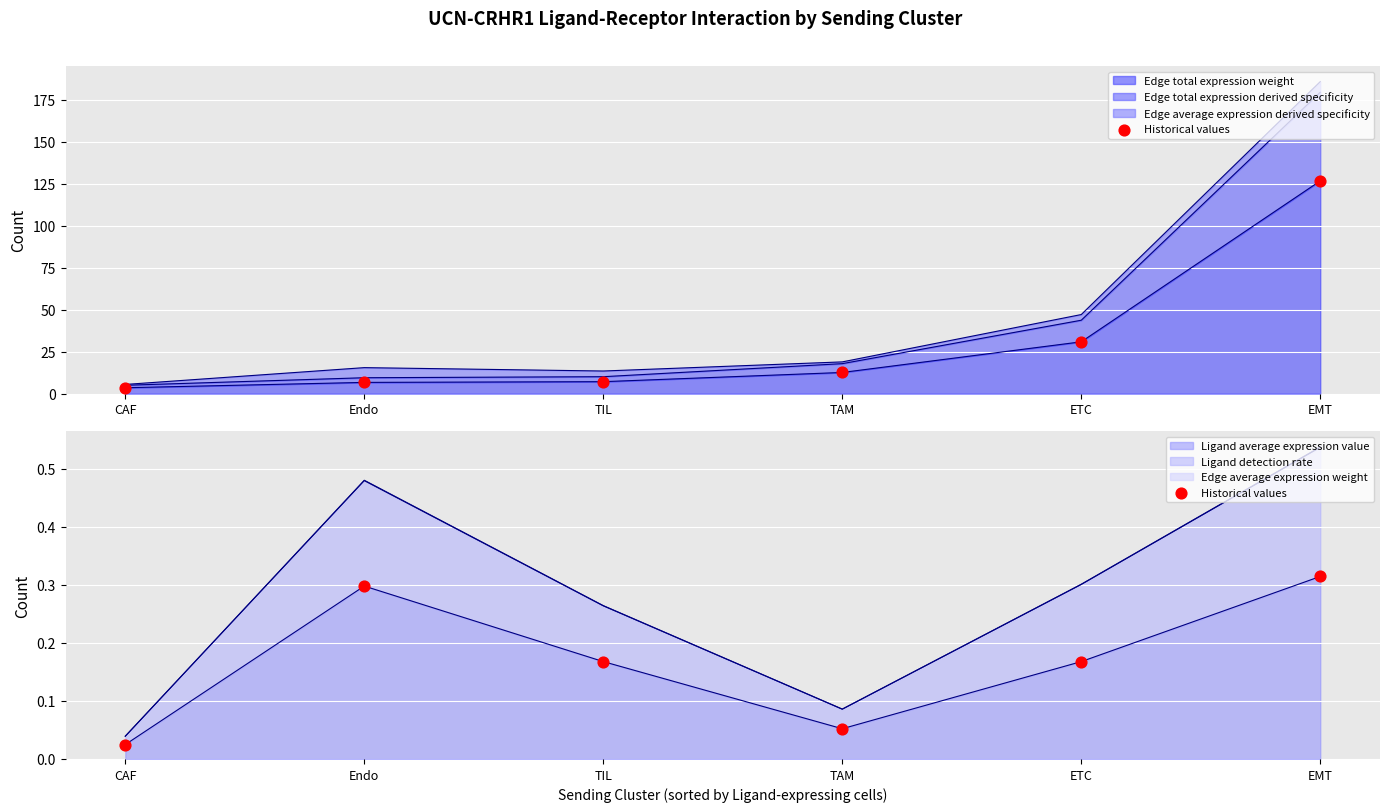

Which has a higher value, CAF or ETC?

ETC